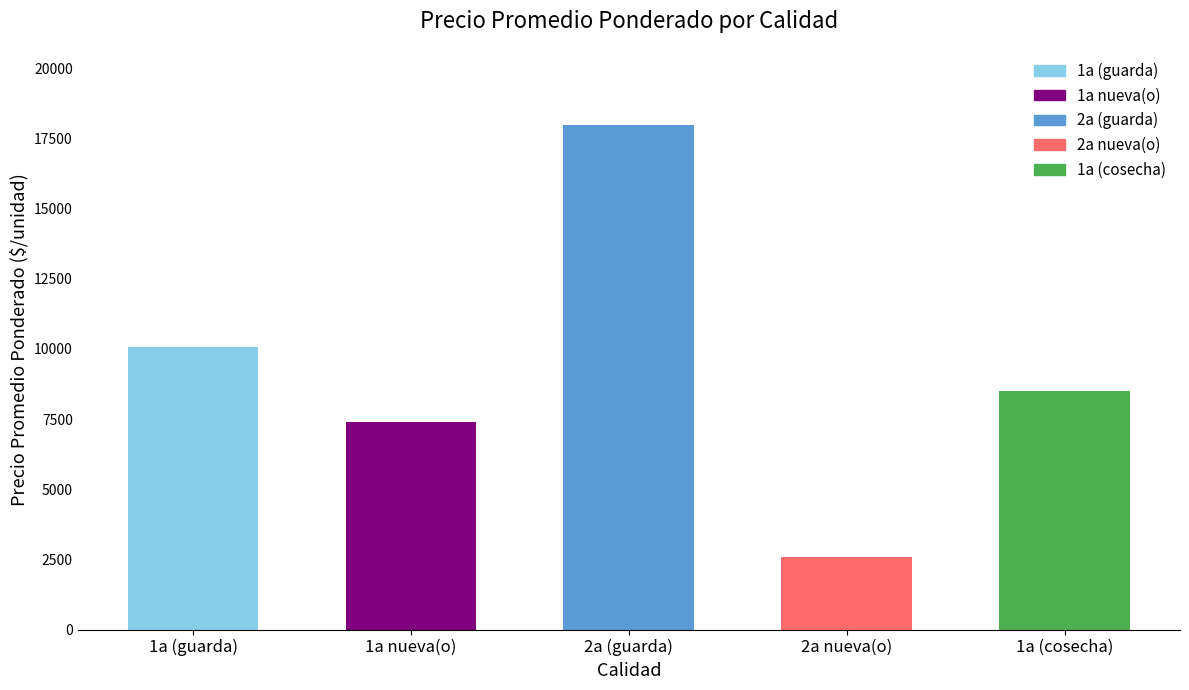

What is the minimum value shown in the chart?

2600